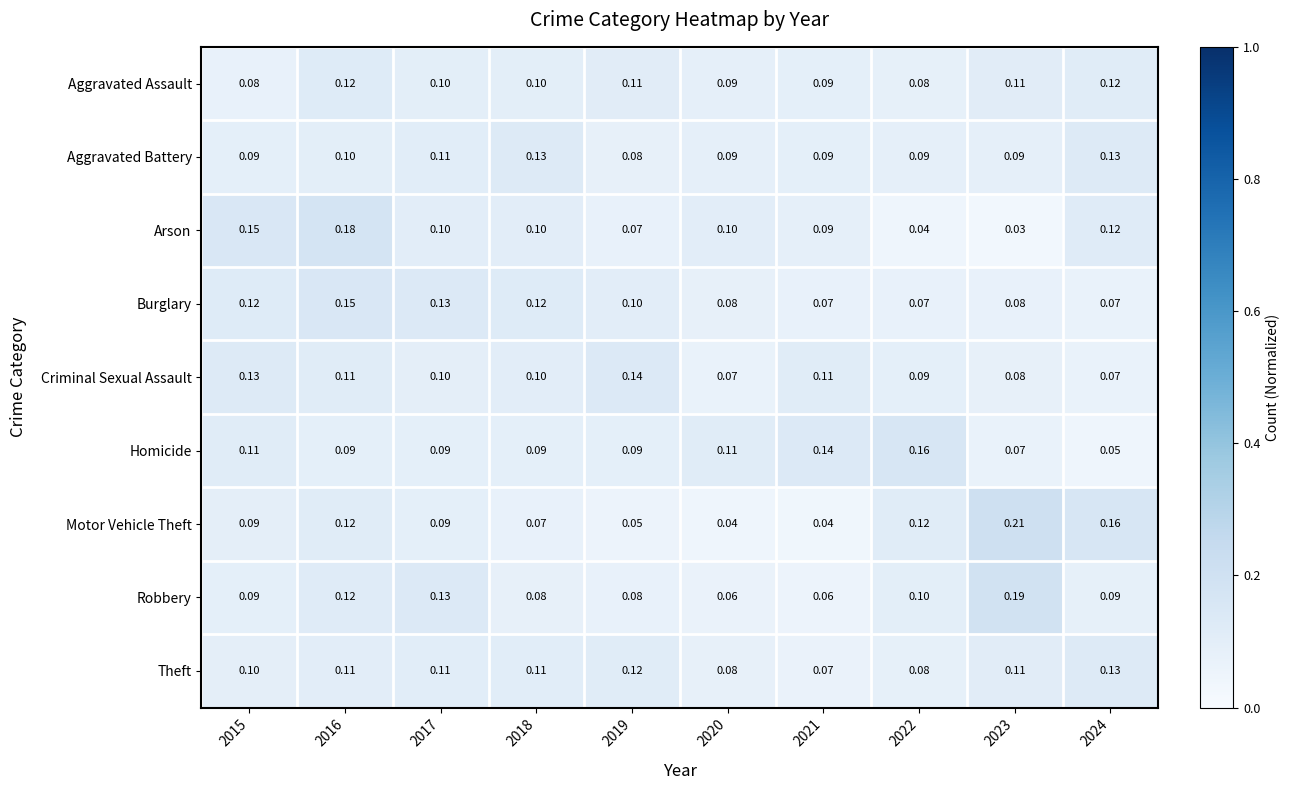

How many data points does each series have?

10